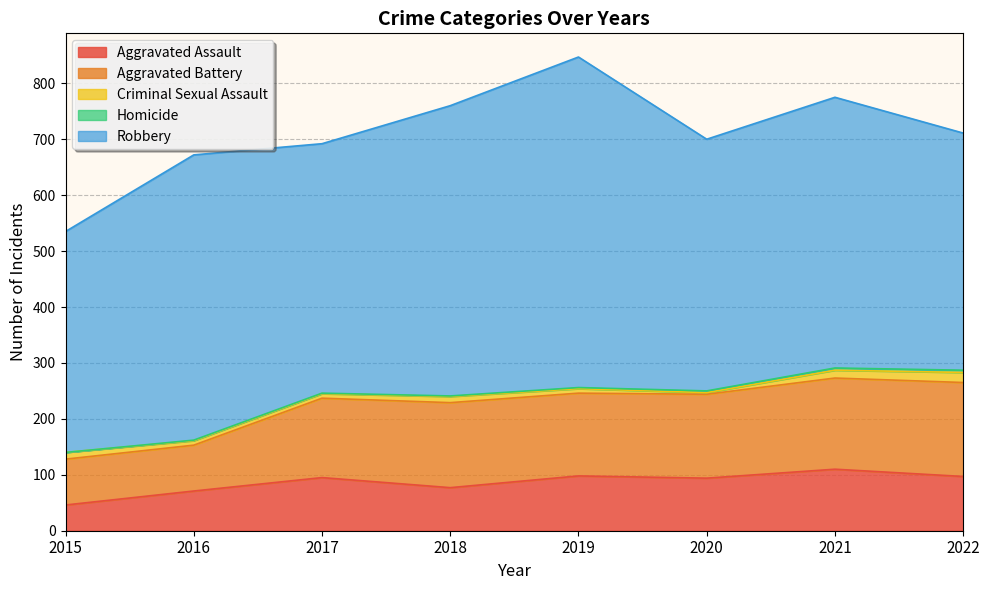

How many series are shown in this chart?

5